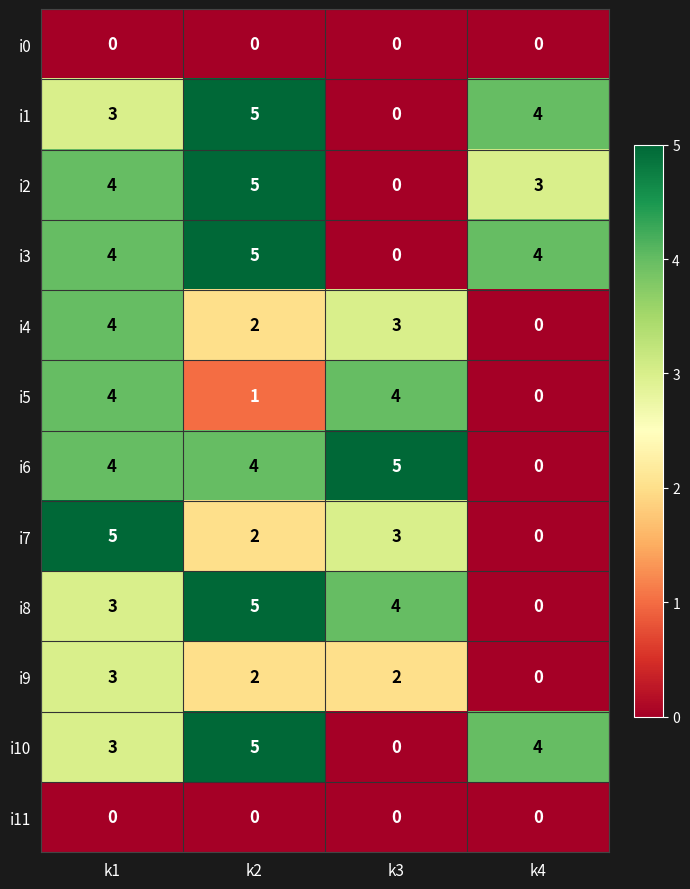

True or false: i9 has a value of 2 at k2.

True